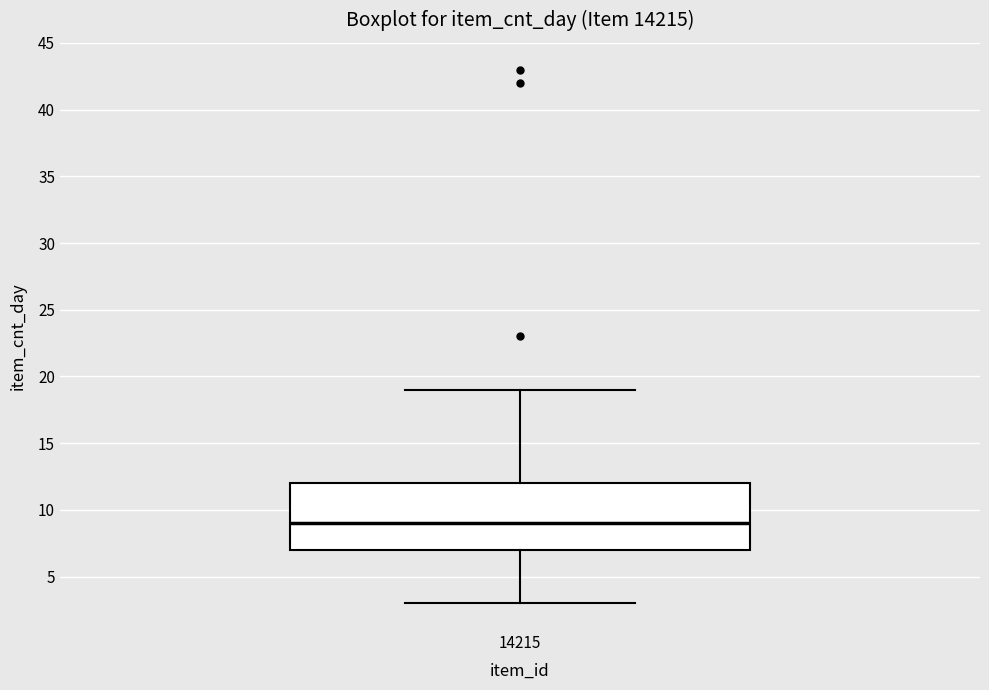

Read this box plot against the y-axis: the position of the median line, the range covered by the box, and the ends of both whiskers. The values are not printed on the chart, so give them approximately, as read against the axis.

median 9, box 7 to 12, whiskers 3 to 19